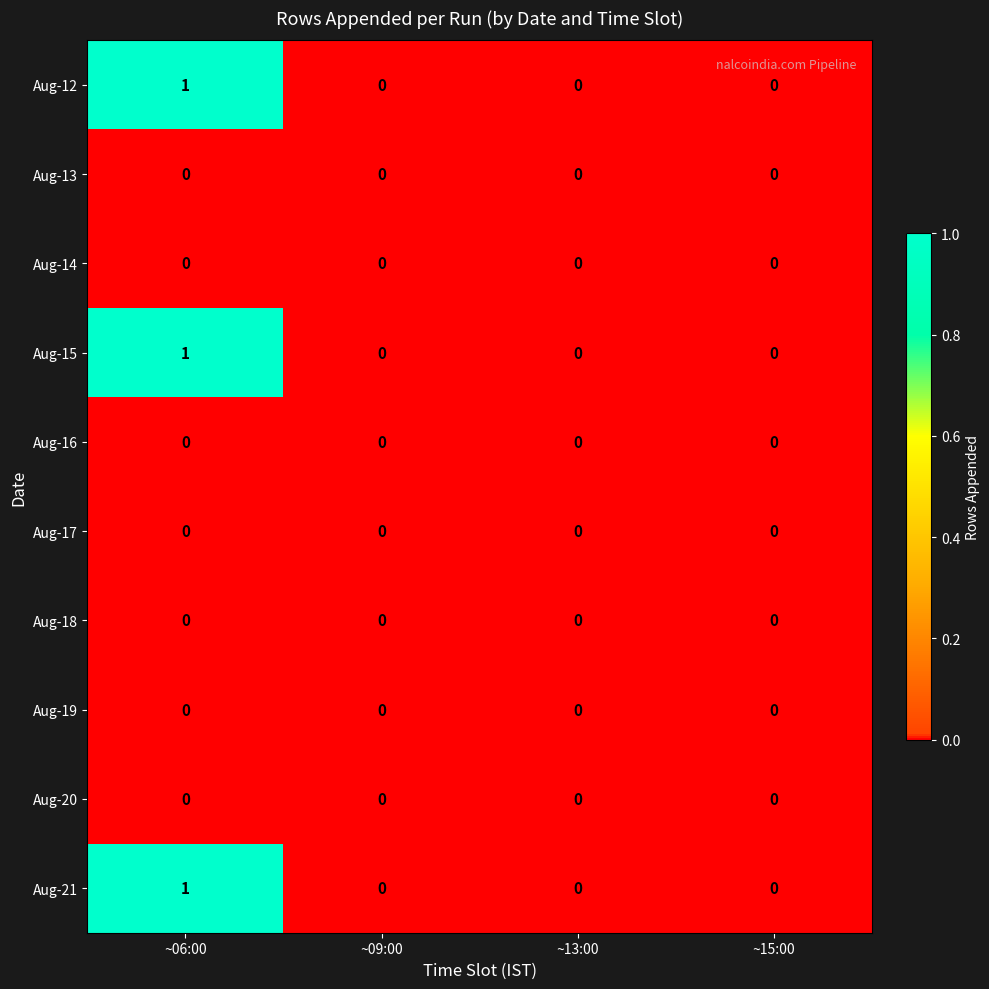

Which label corresponds to the largest value in the chart?

~06:00